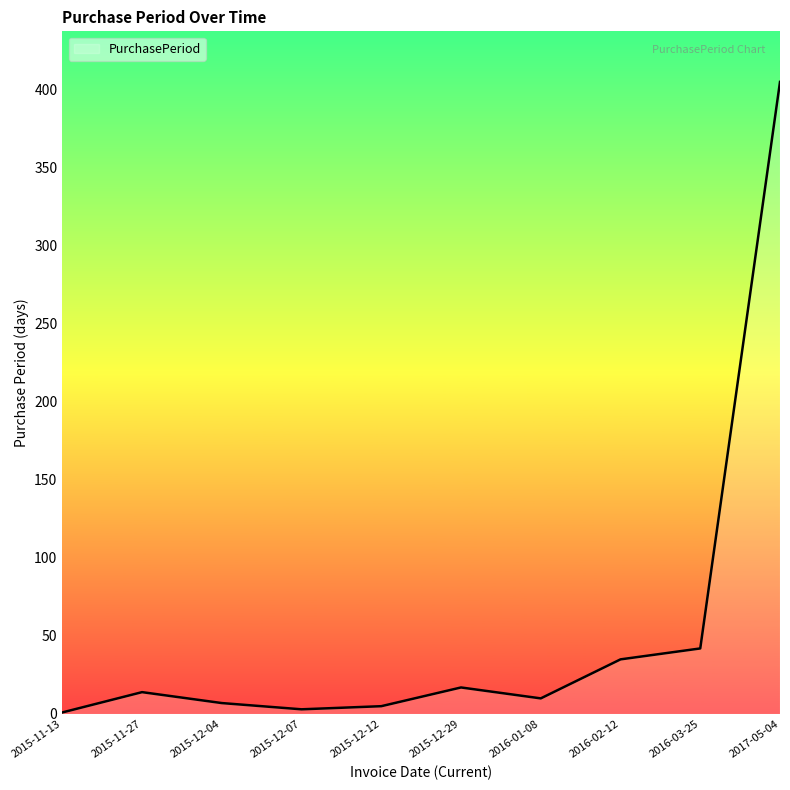

What is the difference between the maximum and minimum values?

404